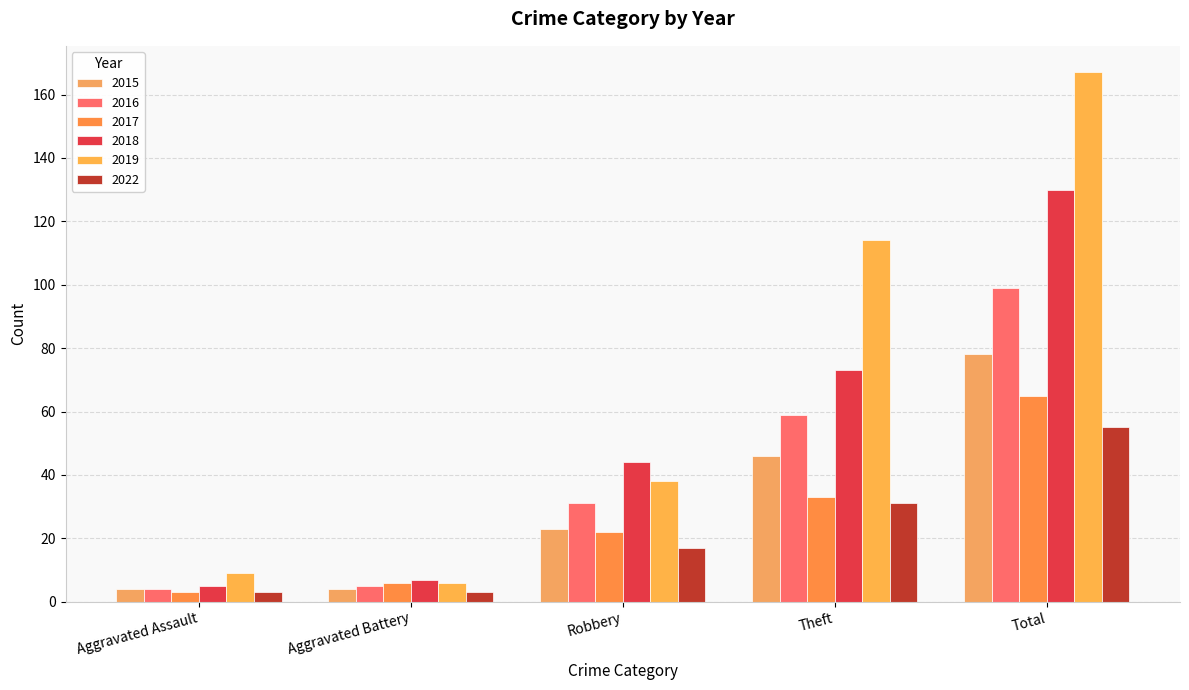

Rank the categories by 2019 value from lowest to highest.

Aggravated Battery, Aggravated Assault, Robbery, Theft, Total